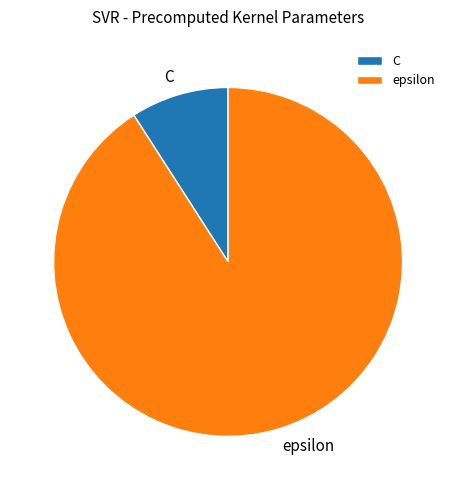

Is there a majority slice in this chart?

Yes